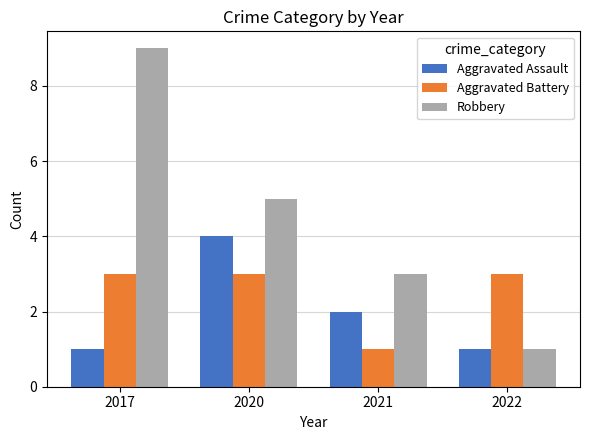

Which category has the lowest value in the Aggravated Battery series?

2021